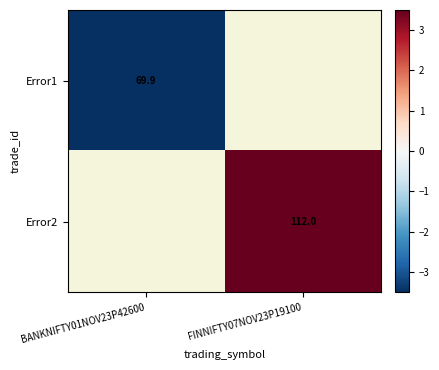

The value of Error1 at BANKNIFTY01NOV23P42600 is 47.8. True or false?

False